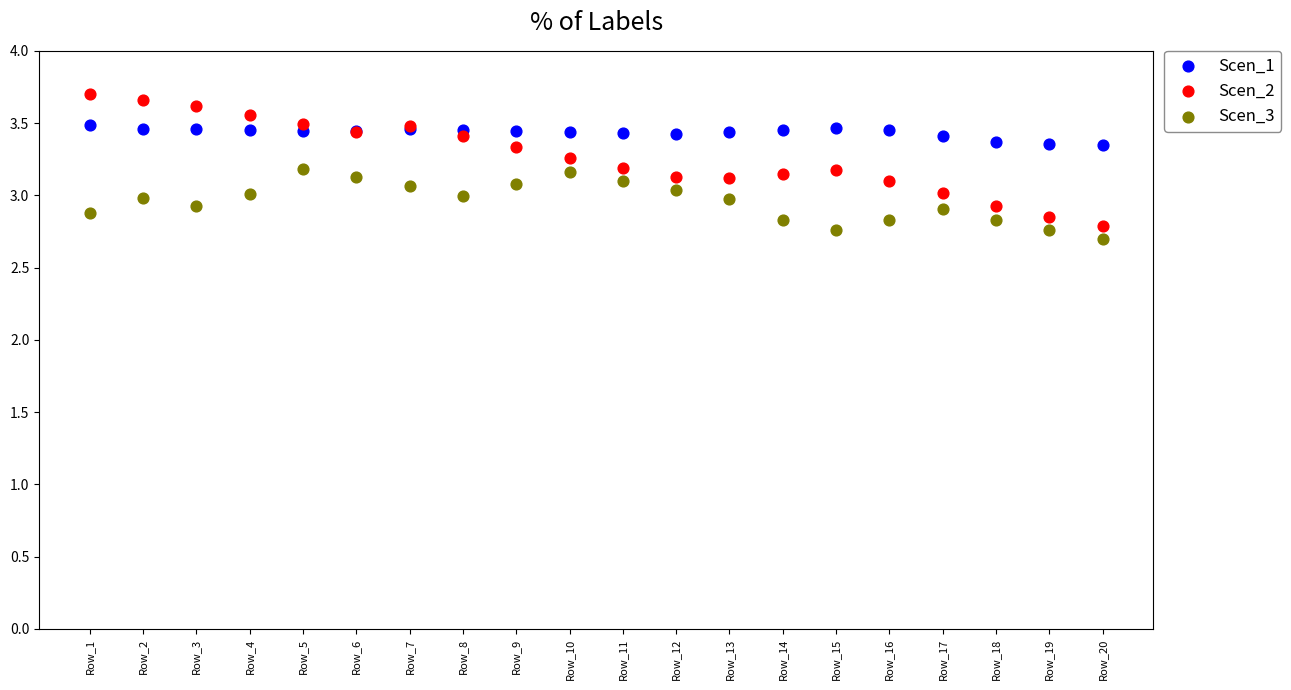

What are all the series names shown in the legend?

Scen_1, Scen_2, Scen_3